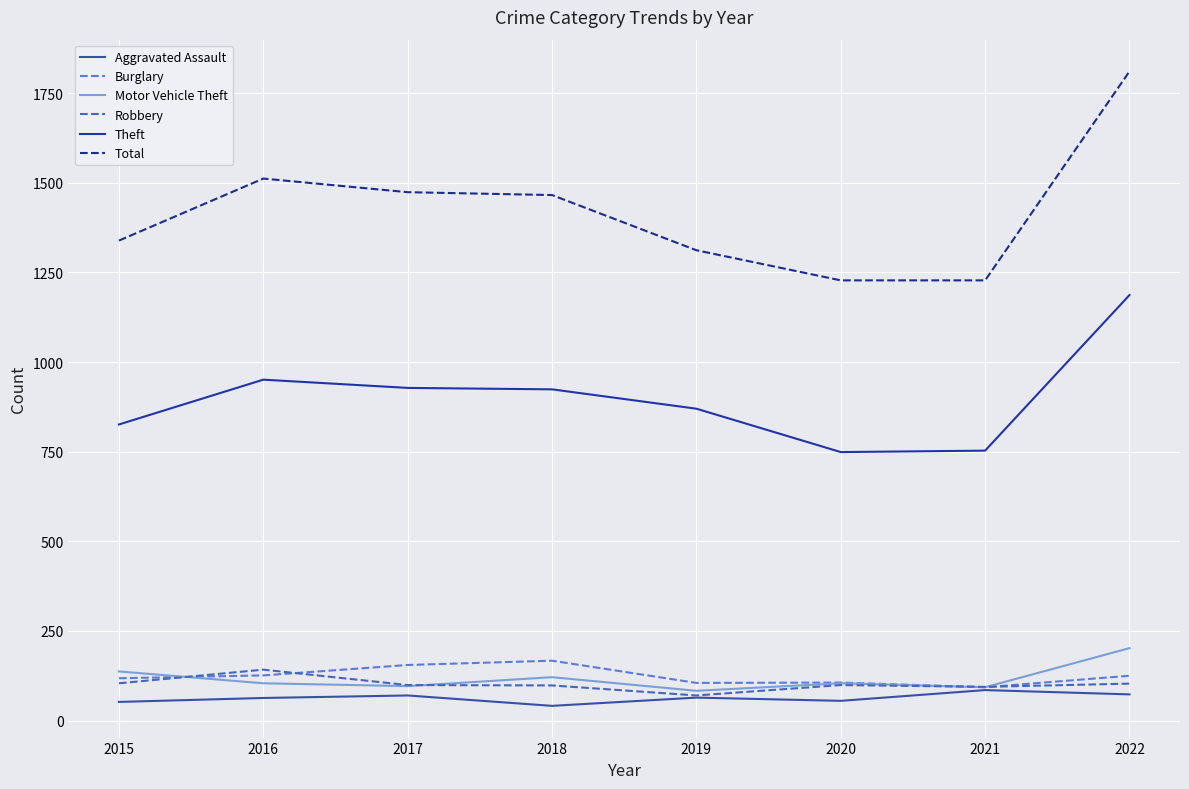

At which category is the sum across all series the highest?

2022